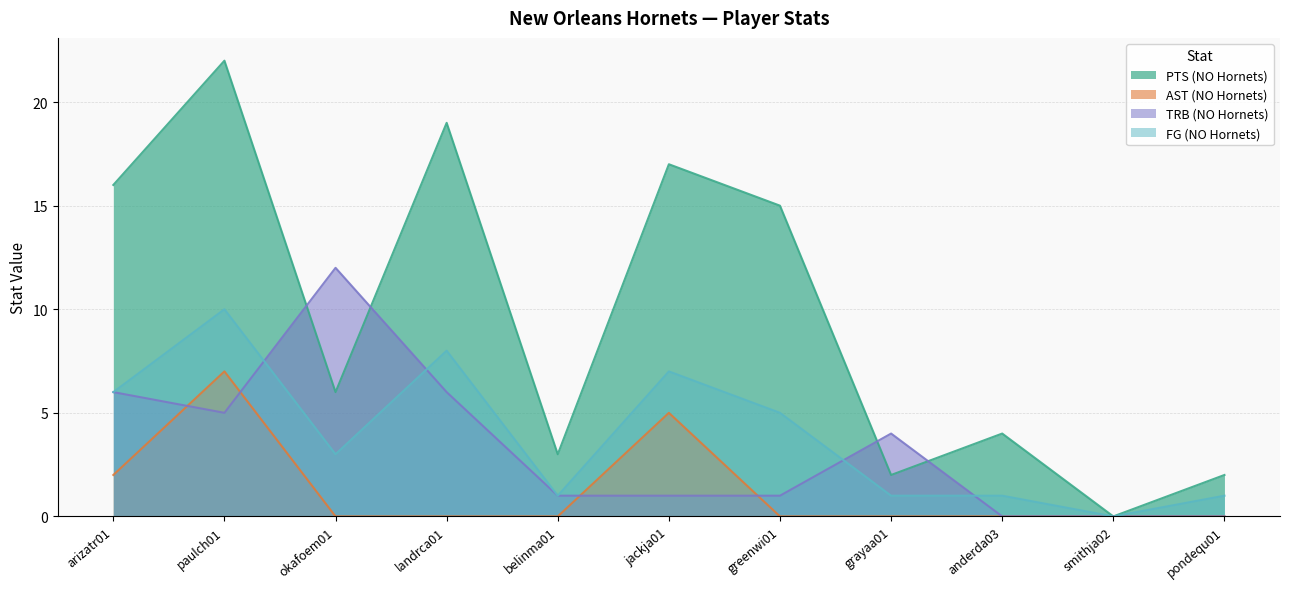

Is the value of TRB (NO Hornets) at smithja02 greater than the value of FG (NO Hornets) at paulch01?

No